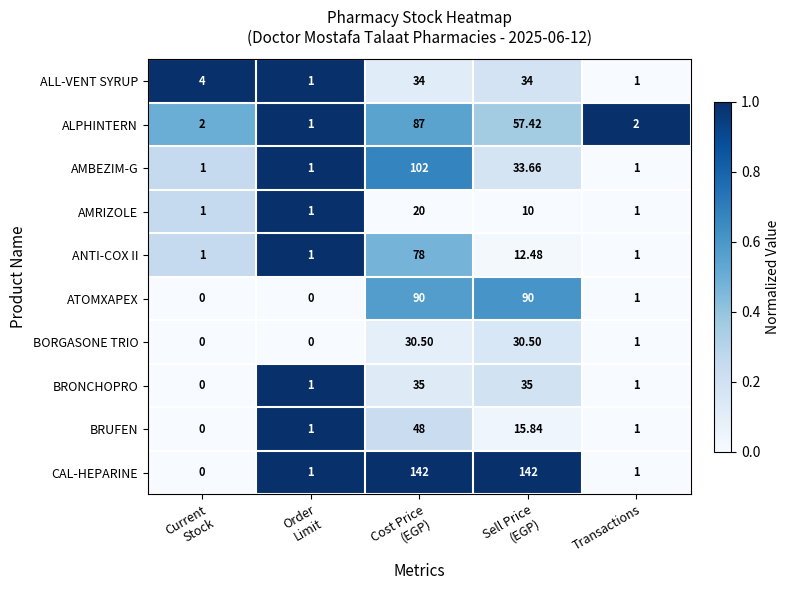

Which series has the largest total across all categories?

CAL-HEPARINE